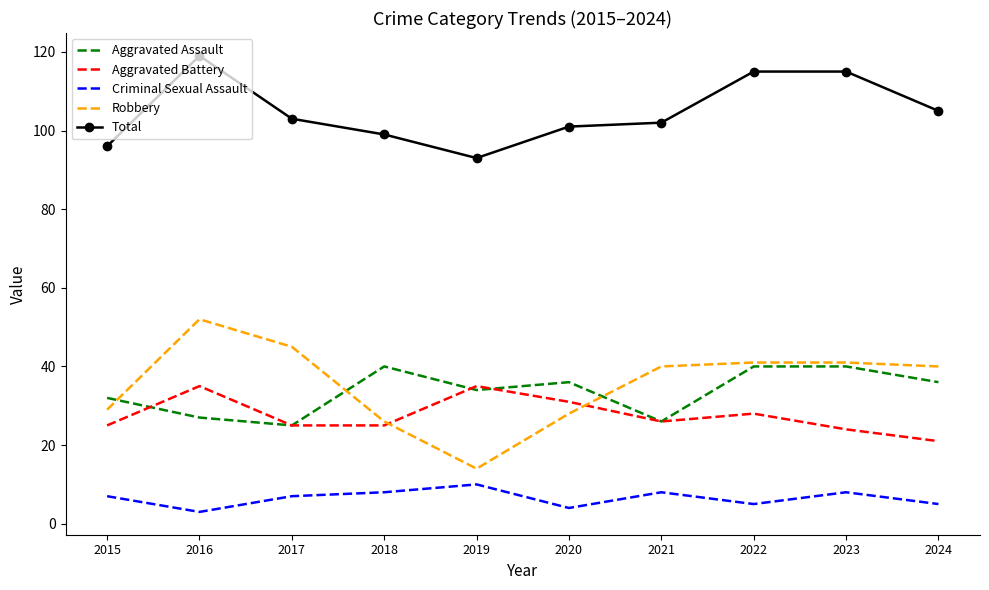

At 2016, list the series in order from largest to smallest.

Total, Robbery, Aggravated Battery, Aggravated Assault, Criminal Sexual Assault